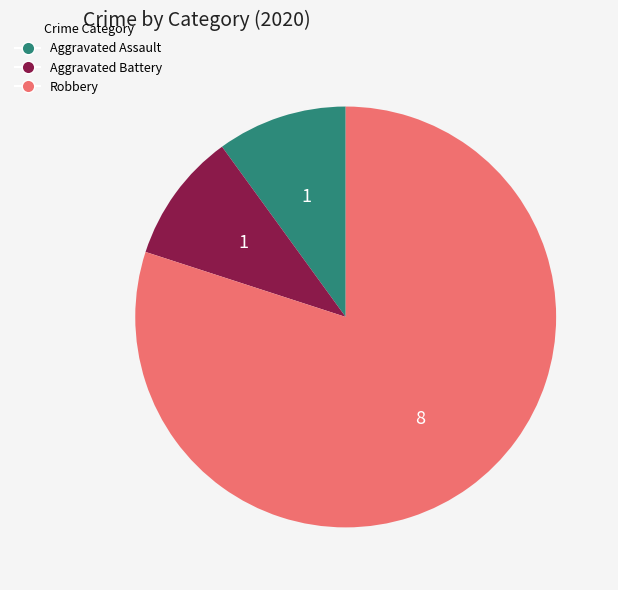

What is the ratio of the value at Robbery to the value at Aggravated Battery?

8.0